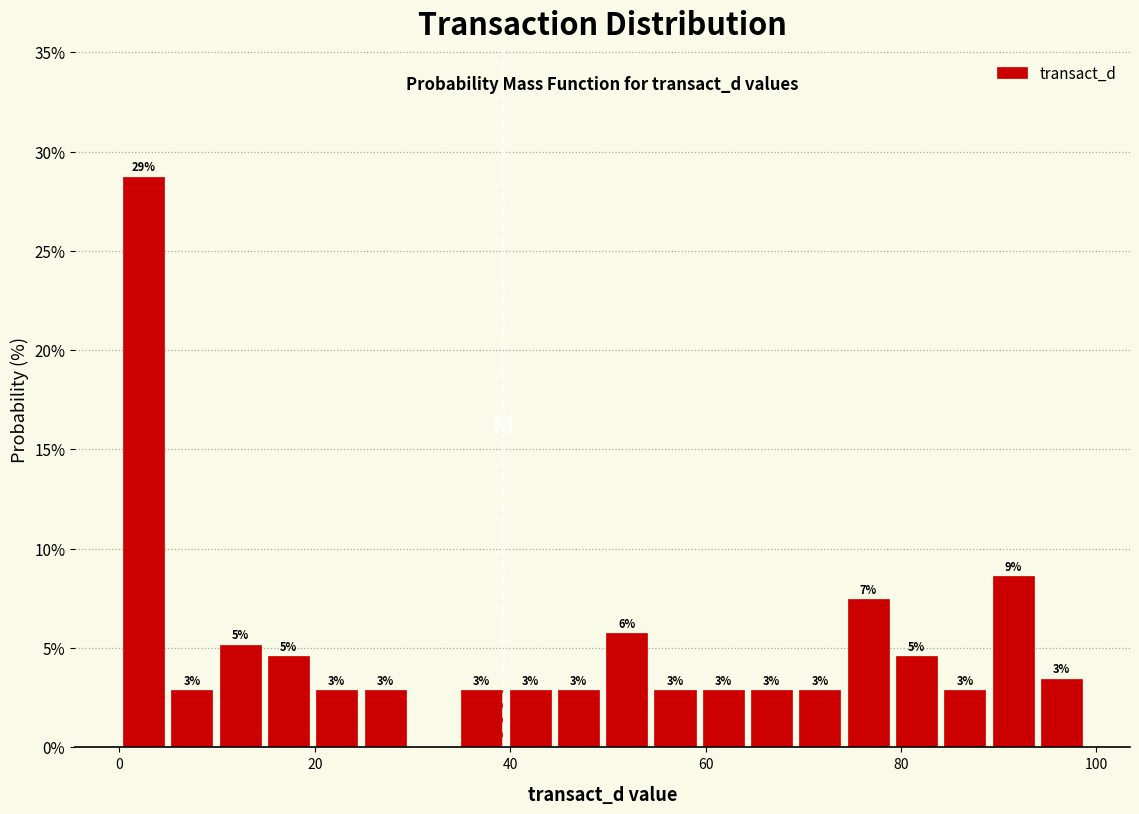

Read against the x-axis, roughly where is the centre of the tallest bar?

2